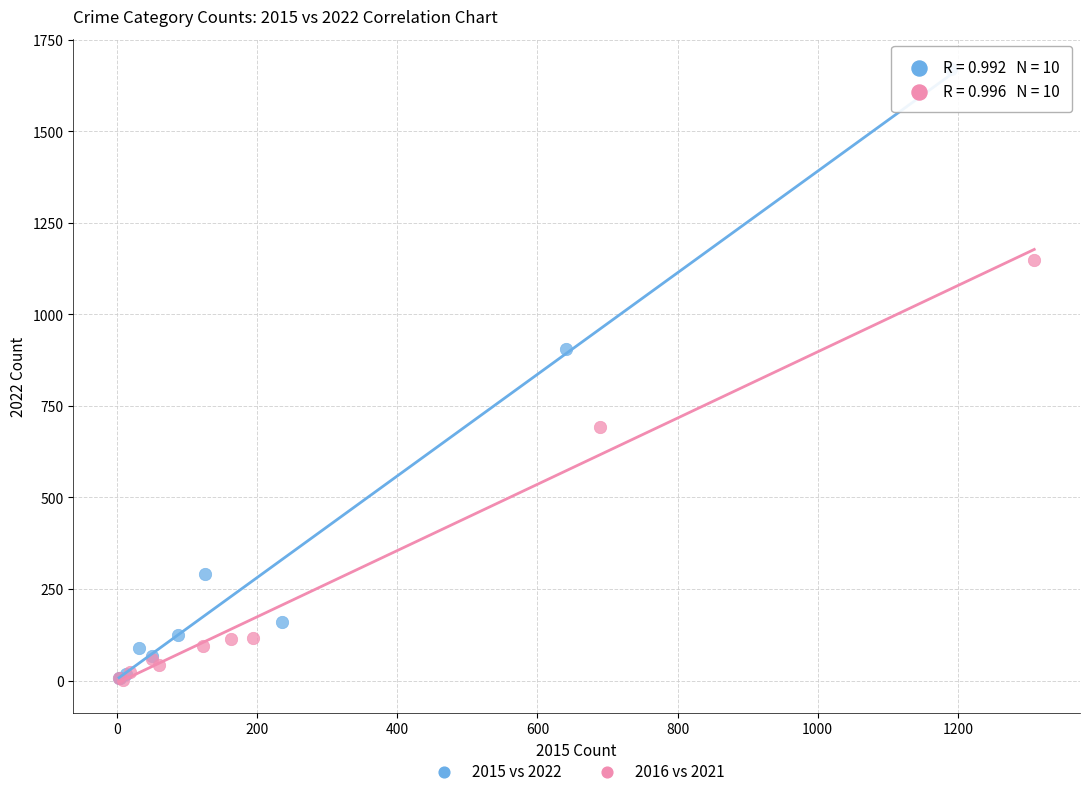

Which series has the largest Y range (max minus min)?

2015 vs 2022